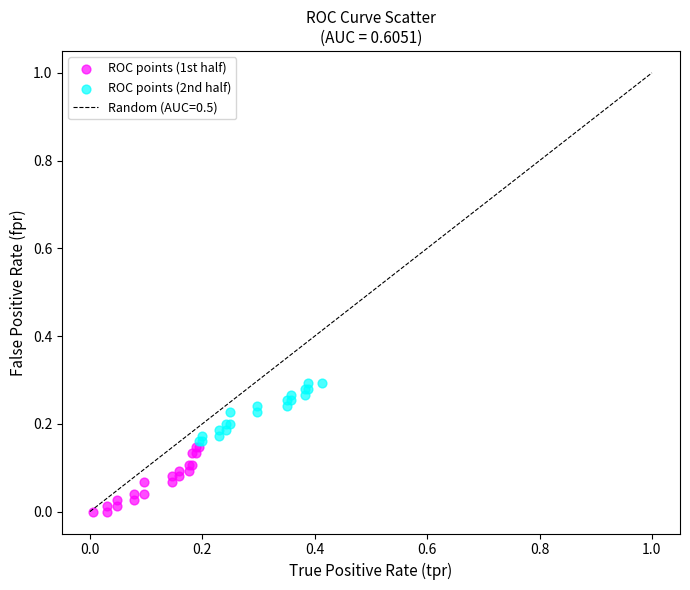

Which series contains the highest Y value?

ROC points (2nd half)